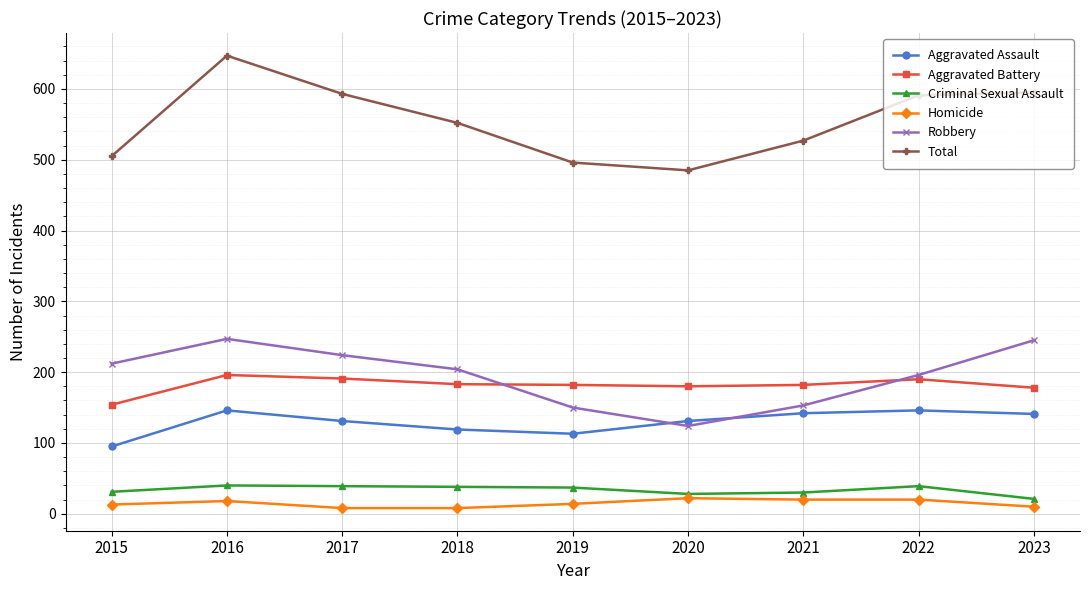

At how many categories does at least one series exceed 366?

9